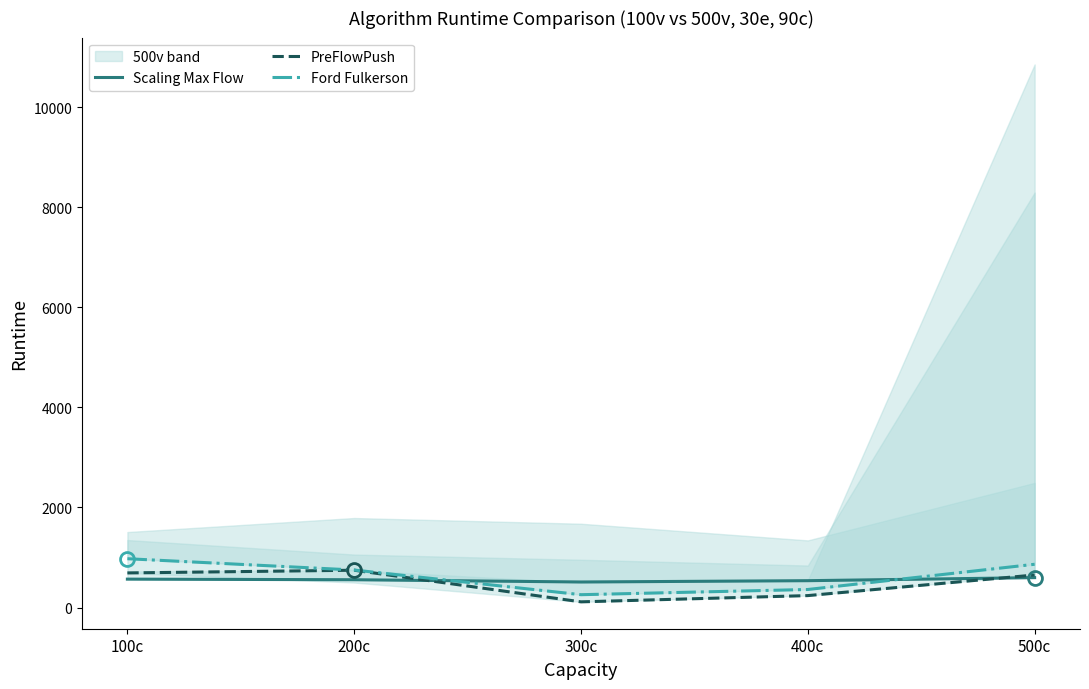

Rank the series by their maximum value, from lowest to highest.

Scaling Max Flow, PreFlowPush, Ford Fulkerson